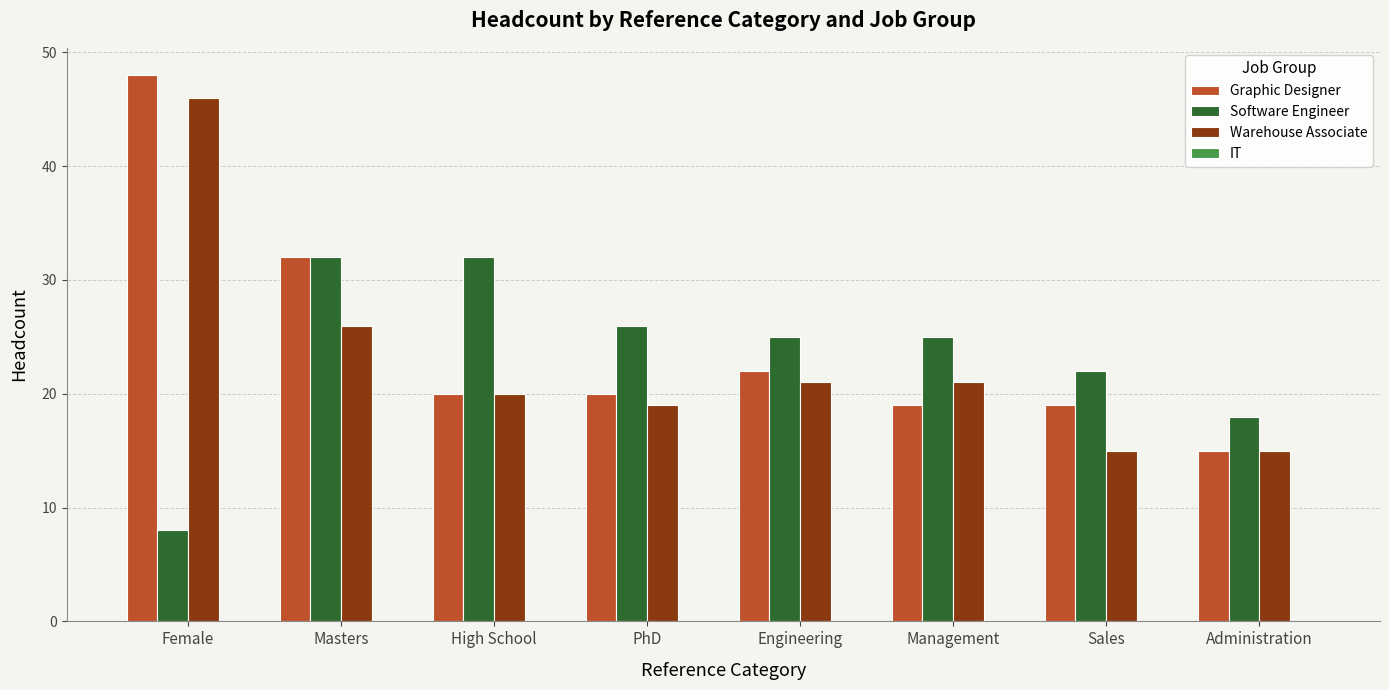

Read the Warehouse Associate value at PhD.

19